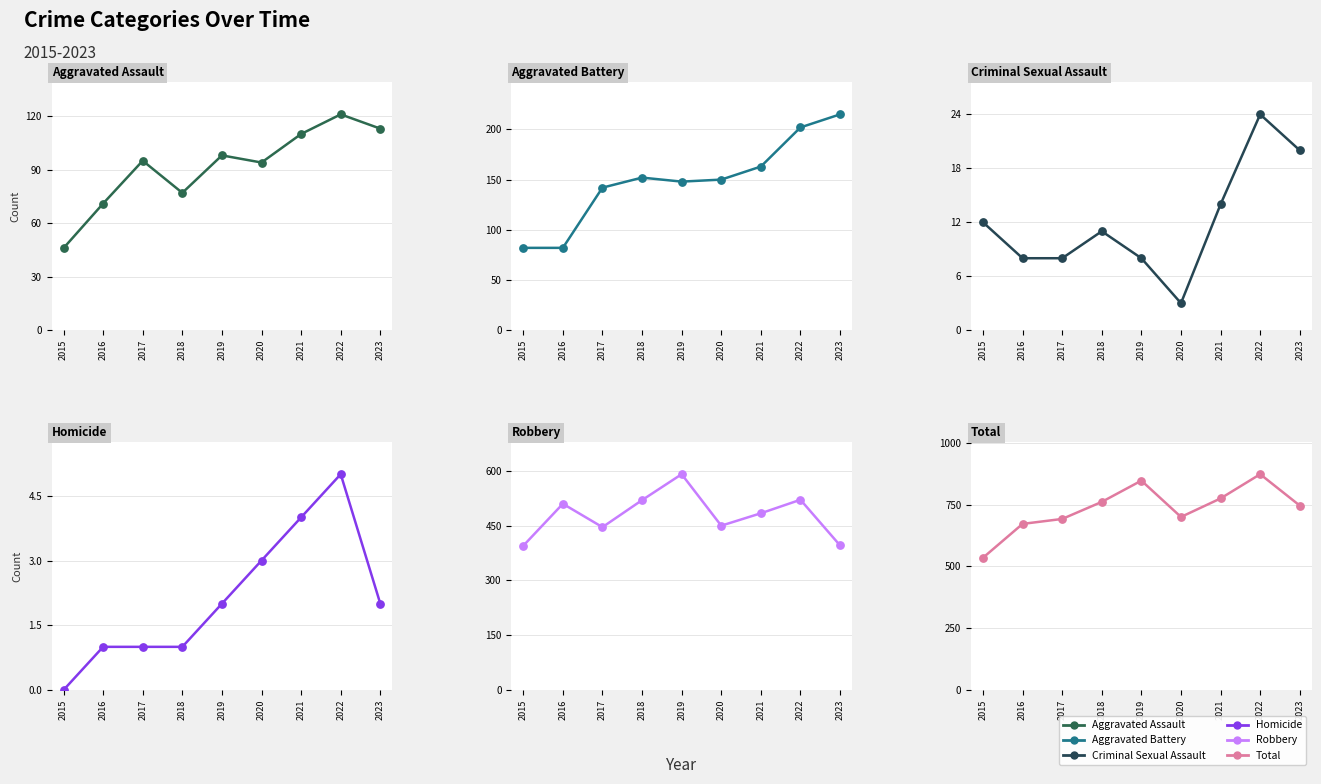

Is the value of Criminal Sexual Assault at 2019 greater than the value of Aggravated Assault at 2015?

No